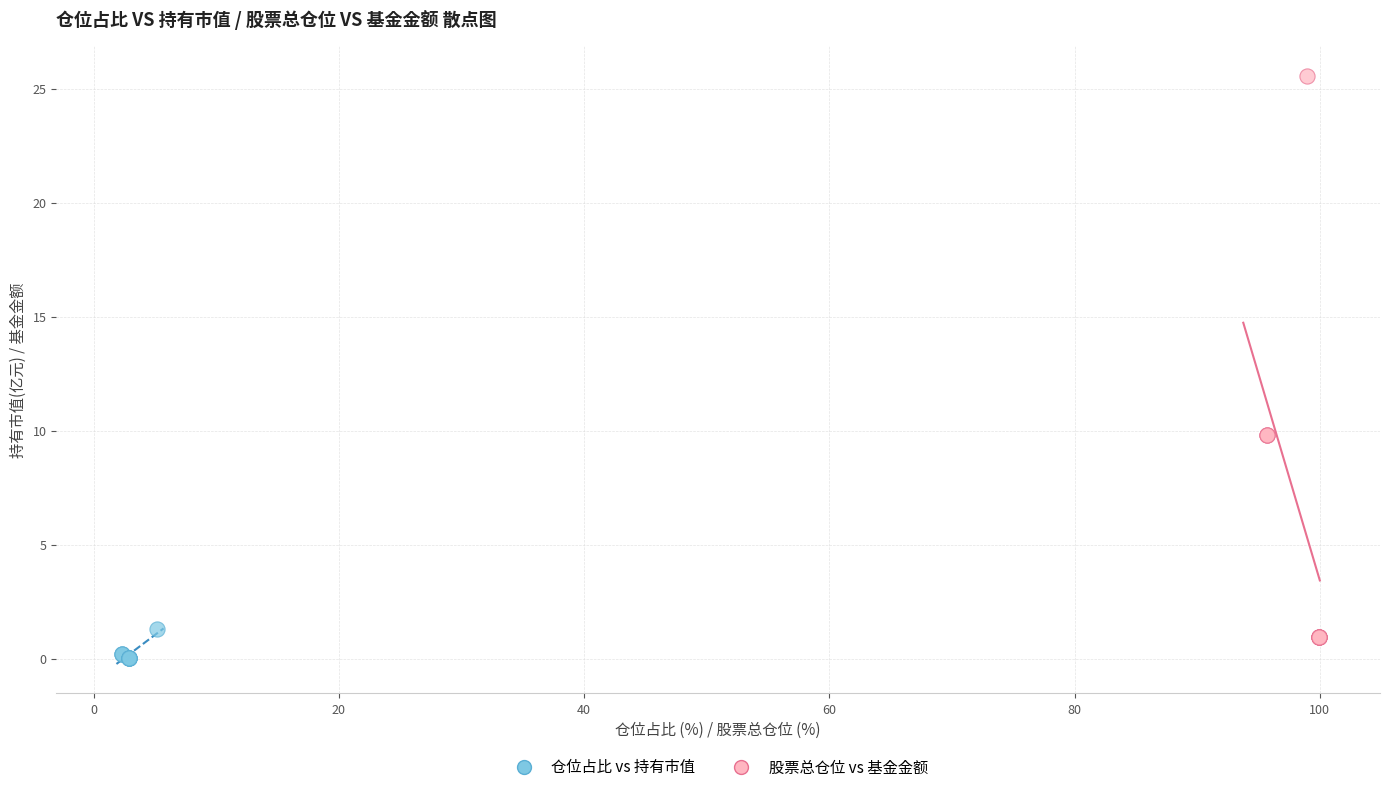

Which series has the largest Y range (max minus min)?

股票总仓位 vs 基金金额